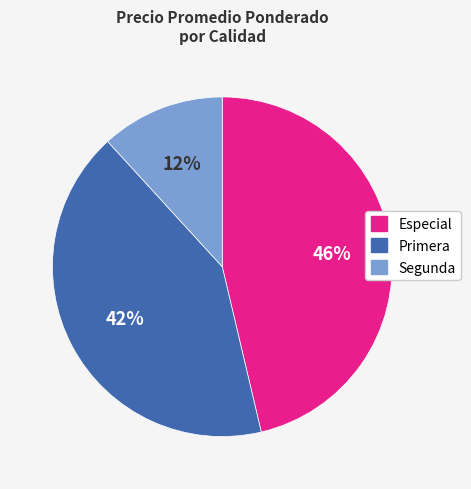

Is there any slice that represents more than half of the pie?

No